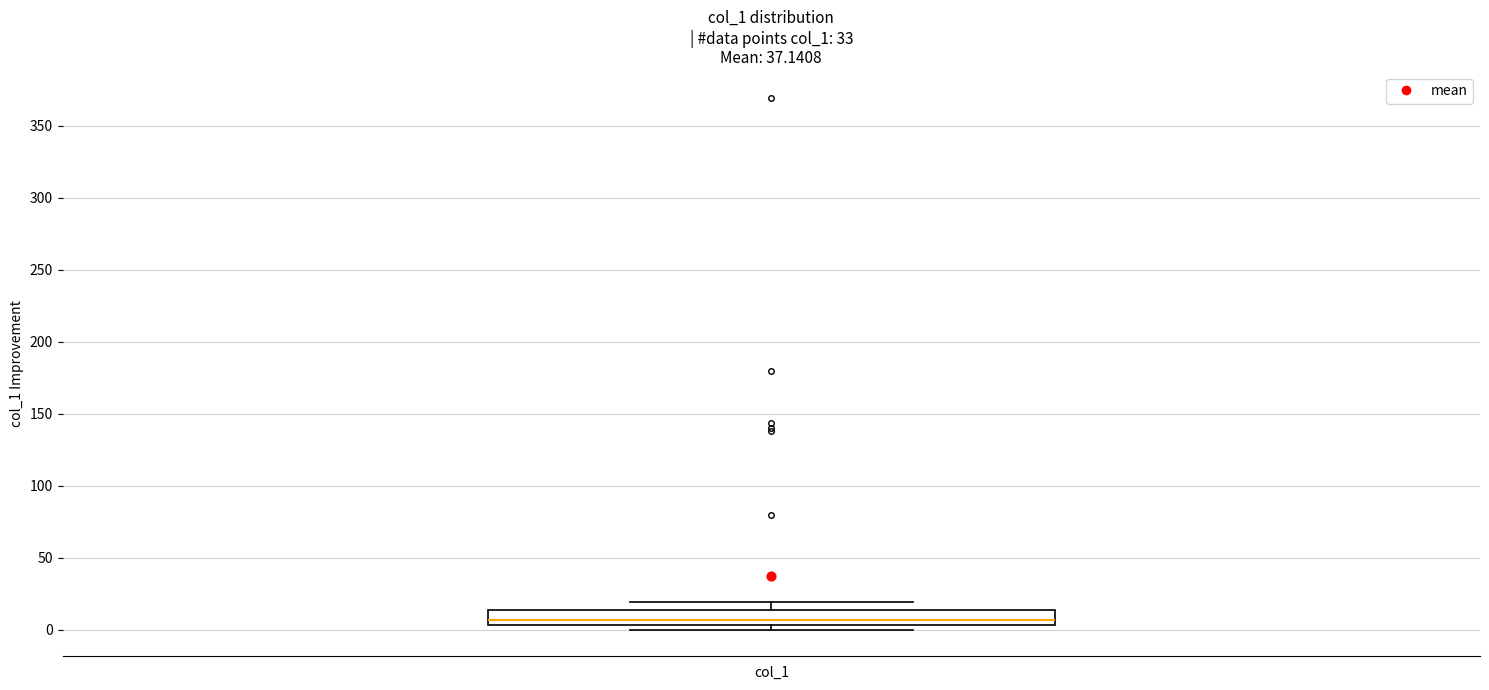

Read this box plot against the y-axis: the position of the median line, the range covered by the box, and the ends of both whiskers. The values are not printed on the chart, so give them approximately, as read against the axis.

median 5 (inside the box), box 5 to 15, whiskers 0 to 20